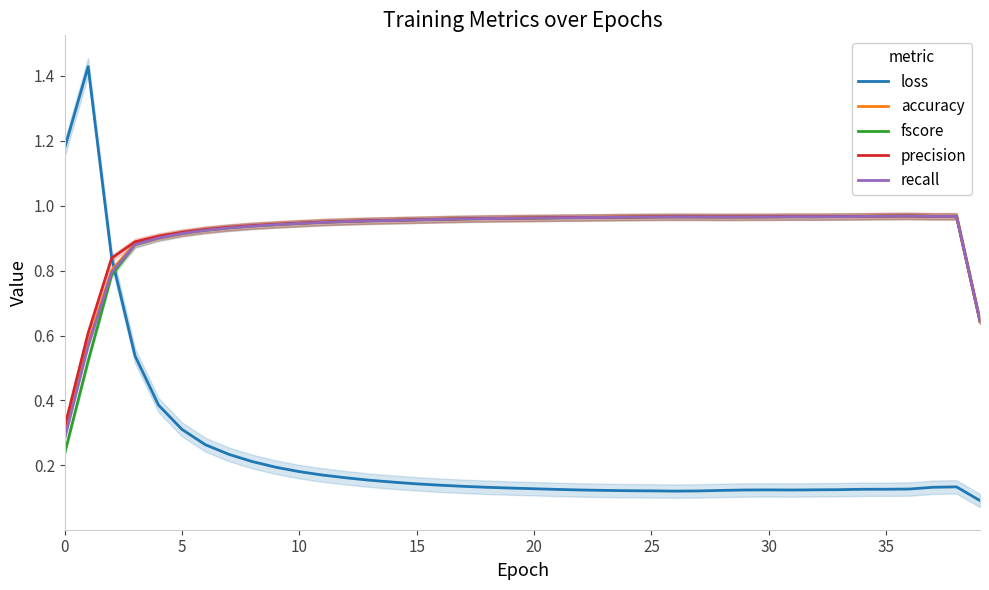

Which category has the lowest value in the loss series?

39